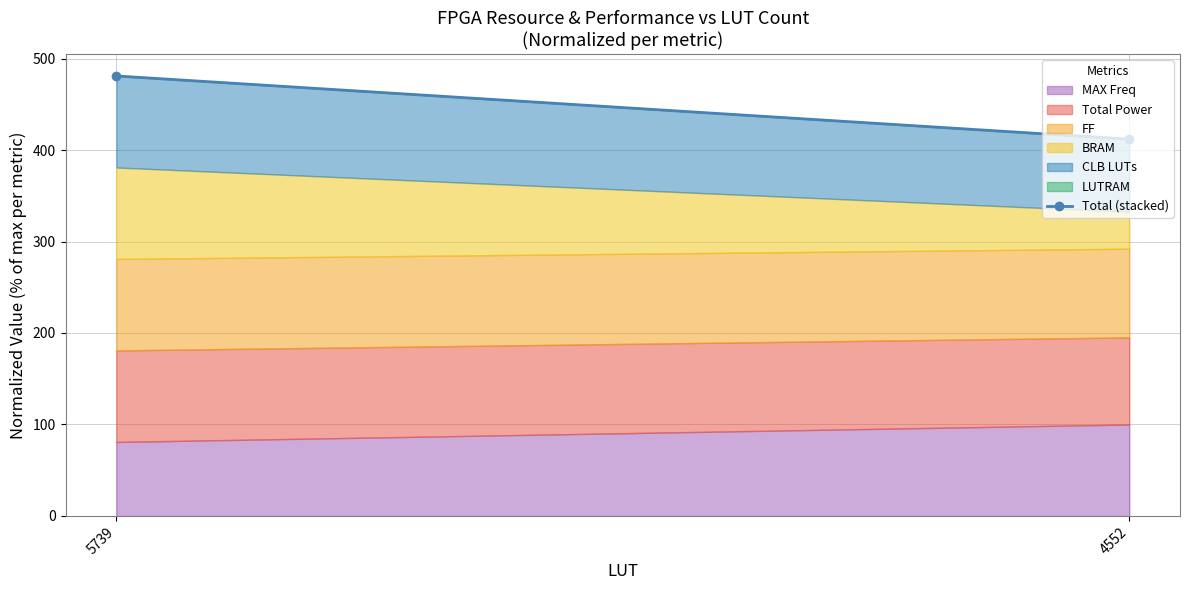

List the labels in order of value, smallest first.

4552, 5739